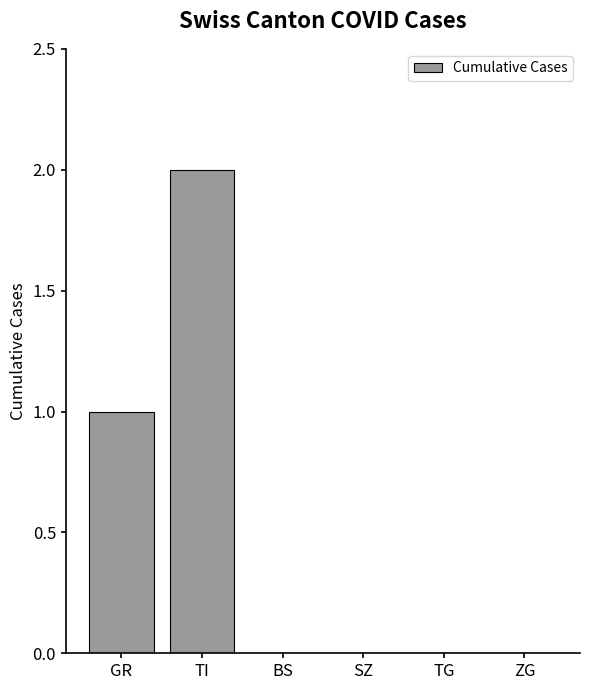

Between ZG and TI, which is larger?

TI